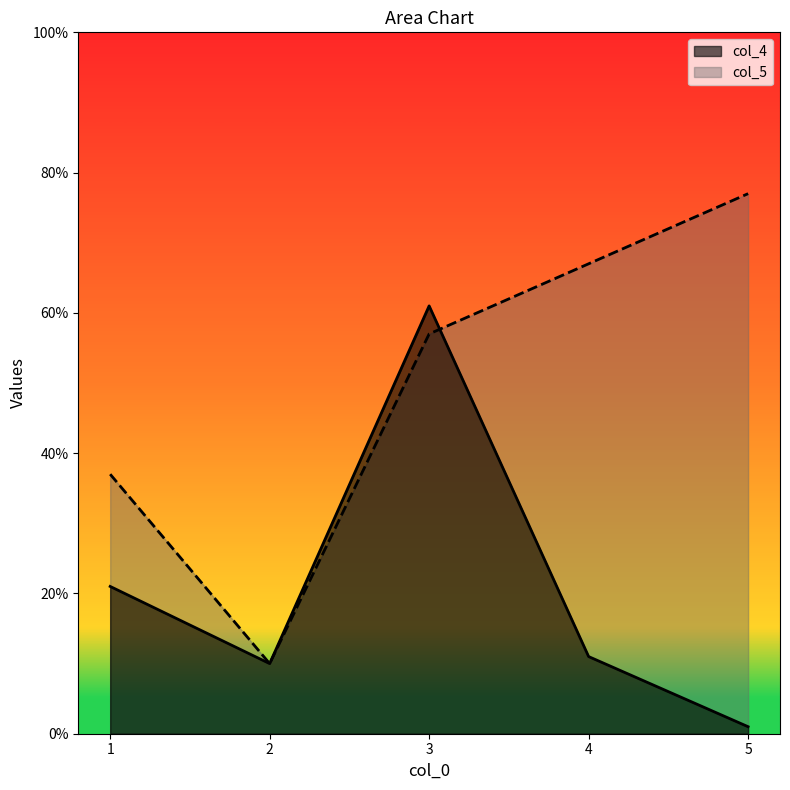

Which series changed the most between 3 and 4?

col_4